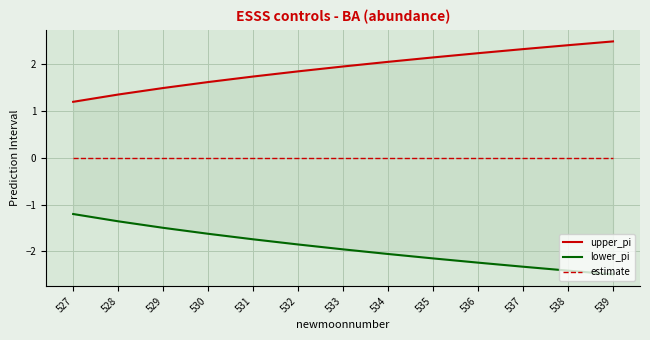

What is the difference between the lower_pi values at 539 and 531?

0.8